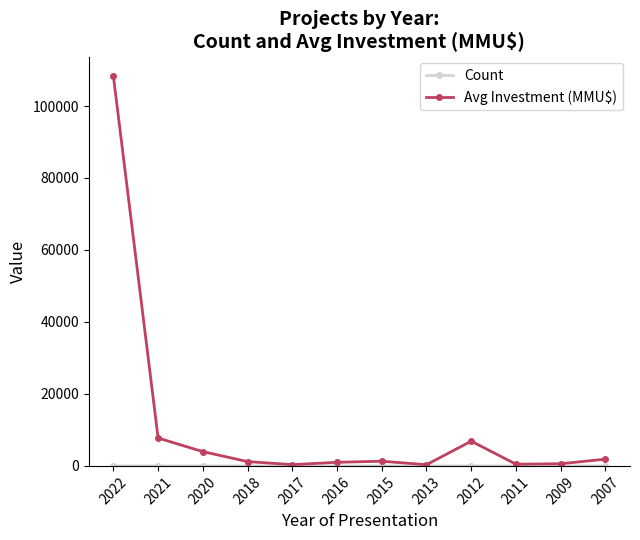

At which category is the sum across all series the highest?

2022